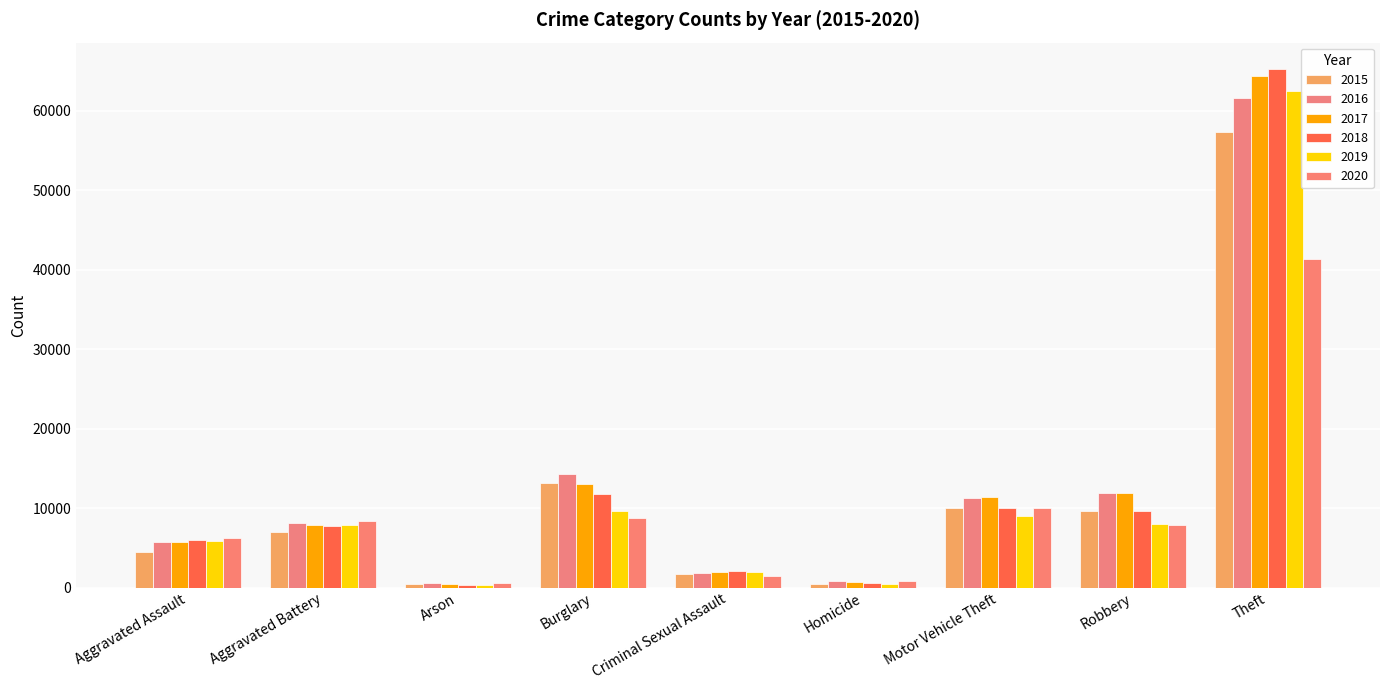

Does the chart contain any negative values?

No